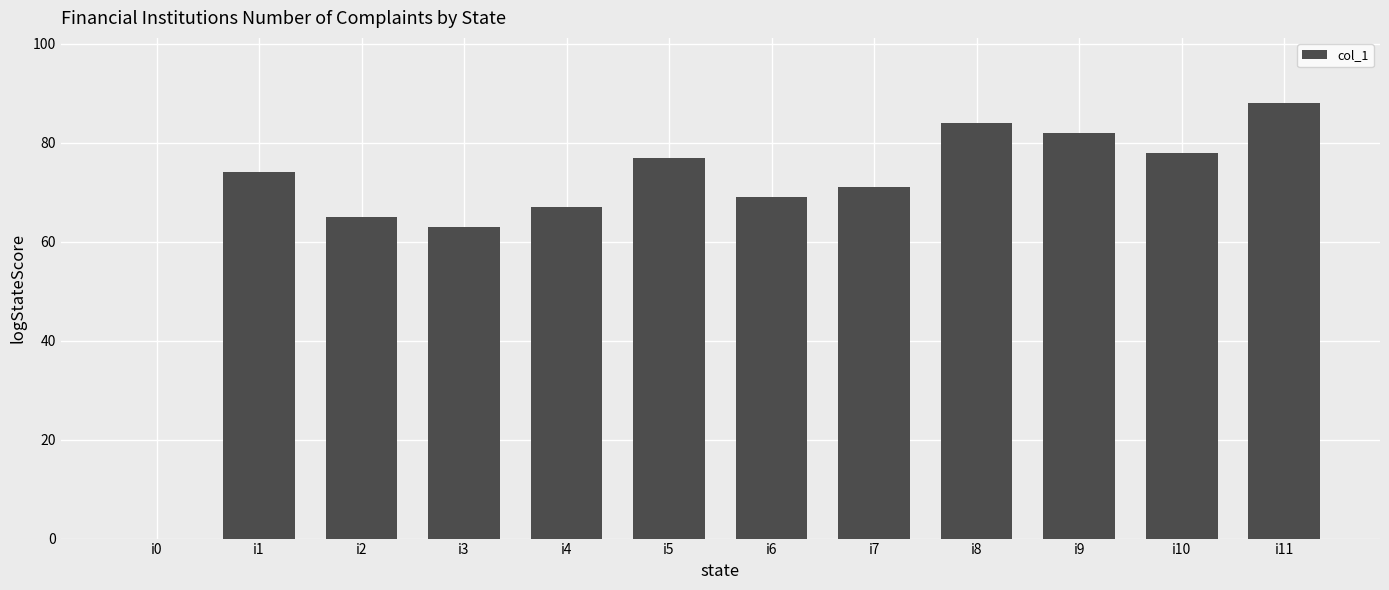

How many positive values are there?

11